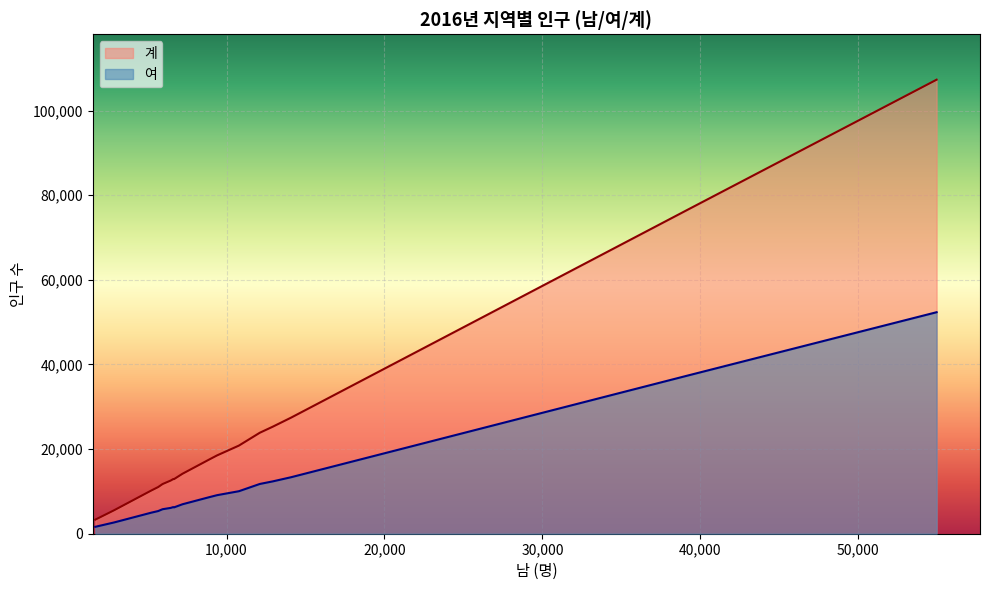

What is the difference between the maximum and minimum values in the 계 series?

103978